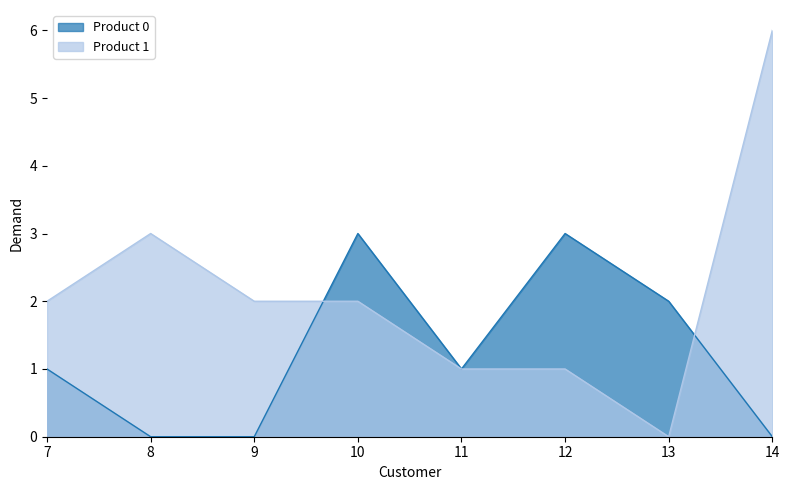

The Product 1 series shows 1 at 10. True or false?

False